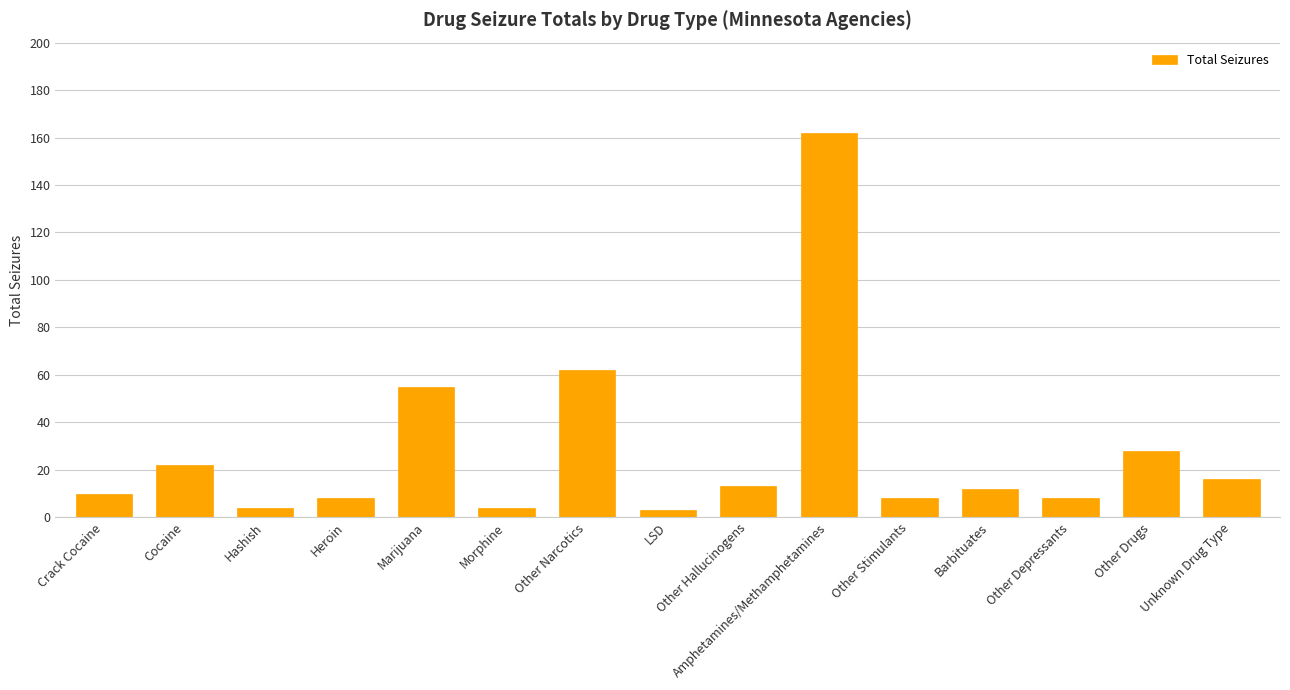

At which label does the data first exceed 12?

Cocaine